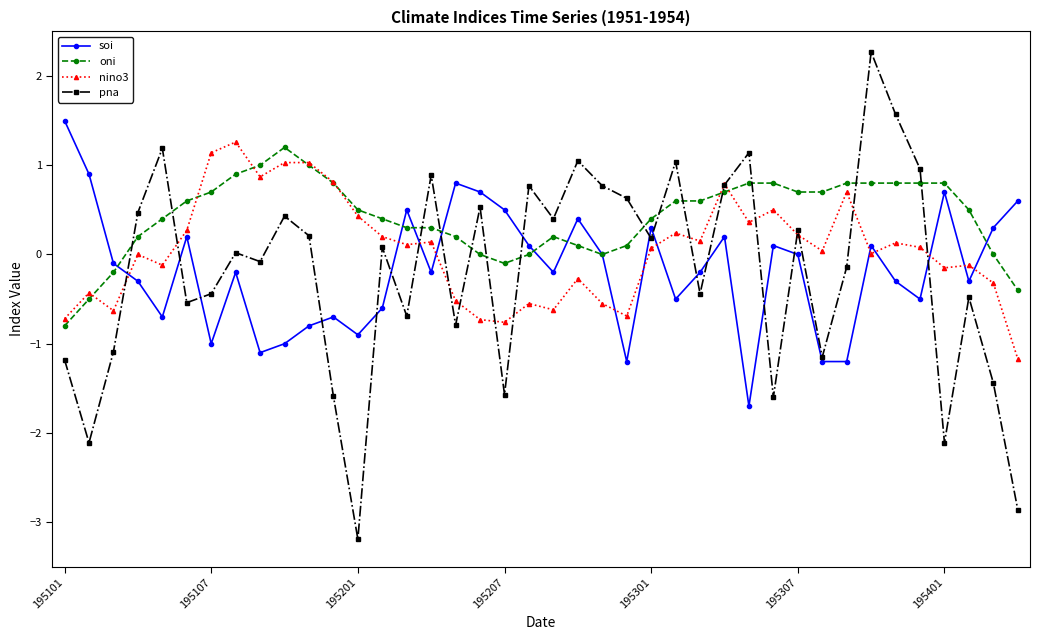

How many interior local valleys does the pna series have?

13